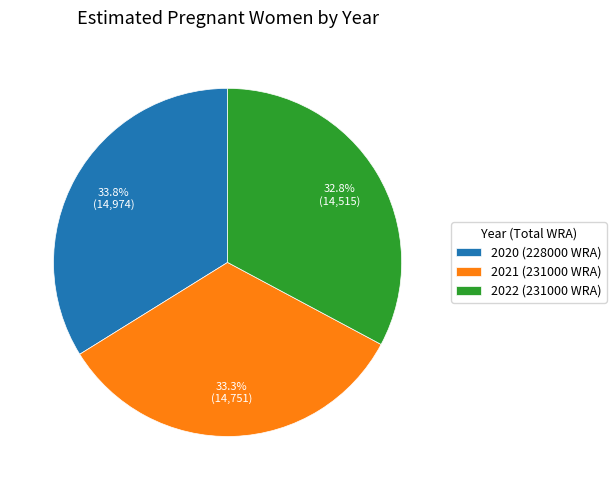

How many slices are in this pie chart?

3